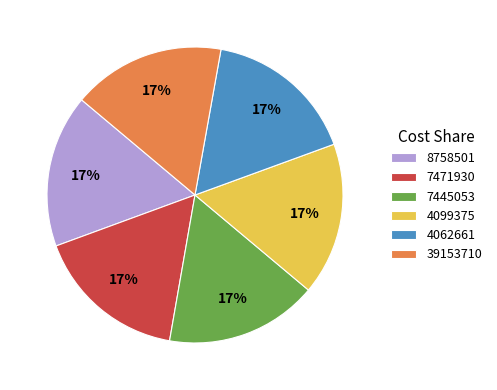

Is the sum of 7471930 and 39153710 greater than half?

No